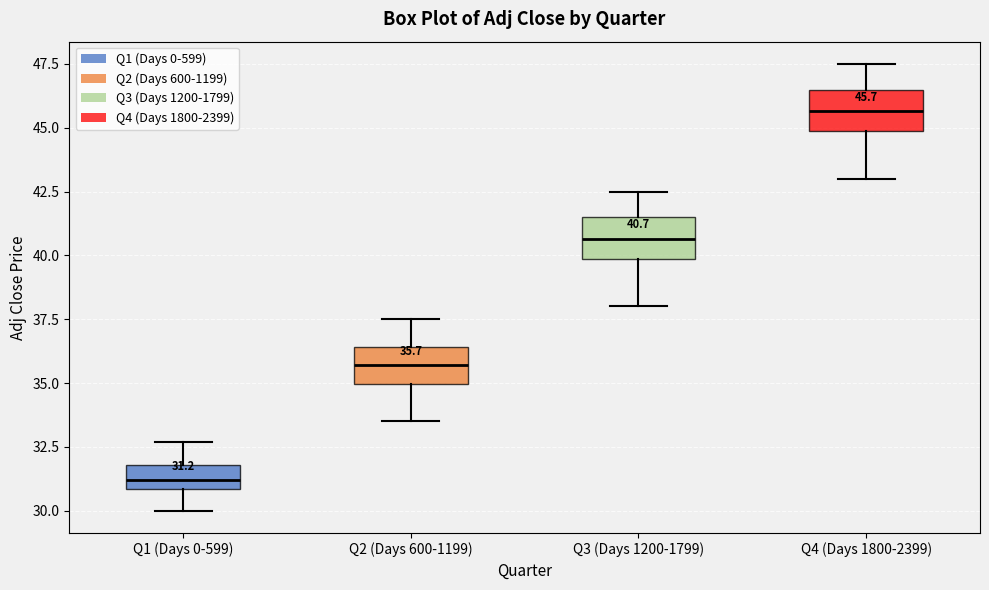

Which box's median line is the lowest?

Q1 (Days 0-599)